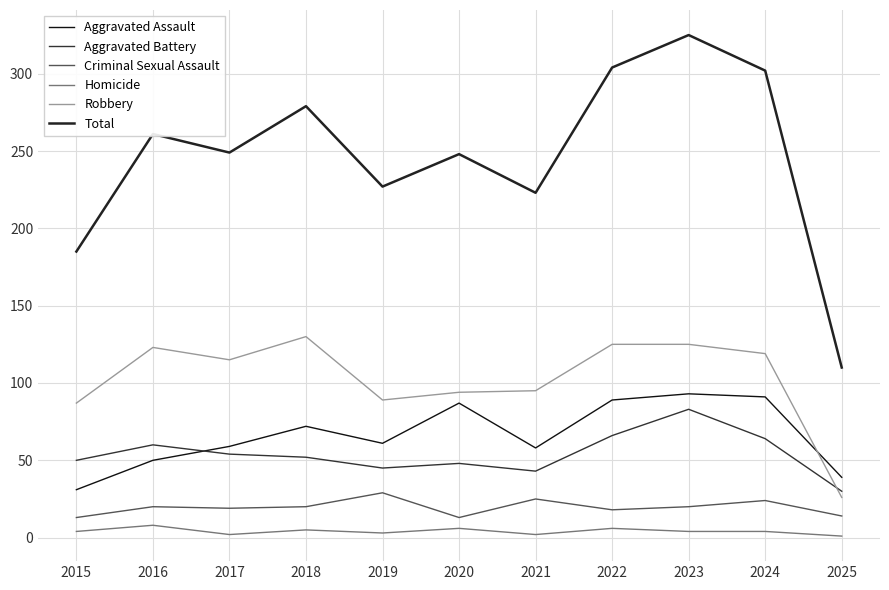

Count the number of data series in this chart.

6